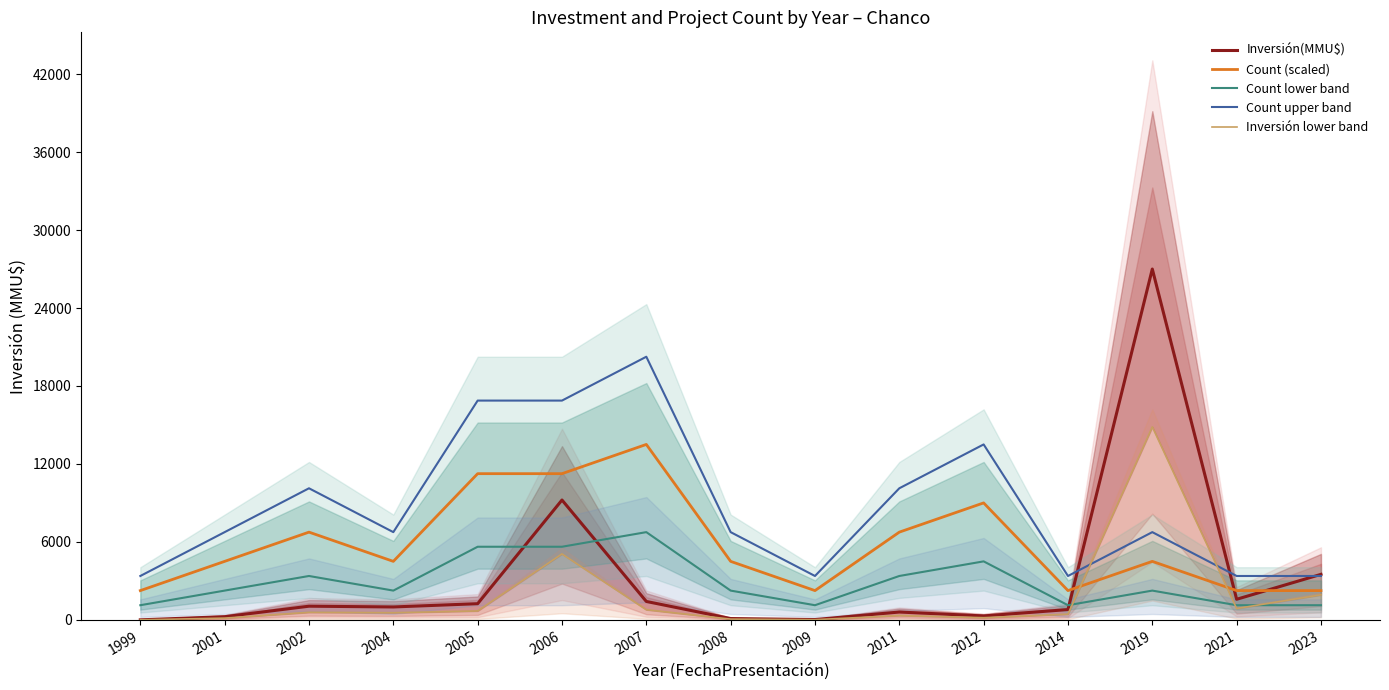

What is the difference between the maximum and minimum values in the Inversión(MMU$) series?

27000